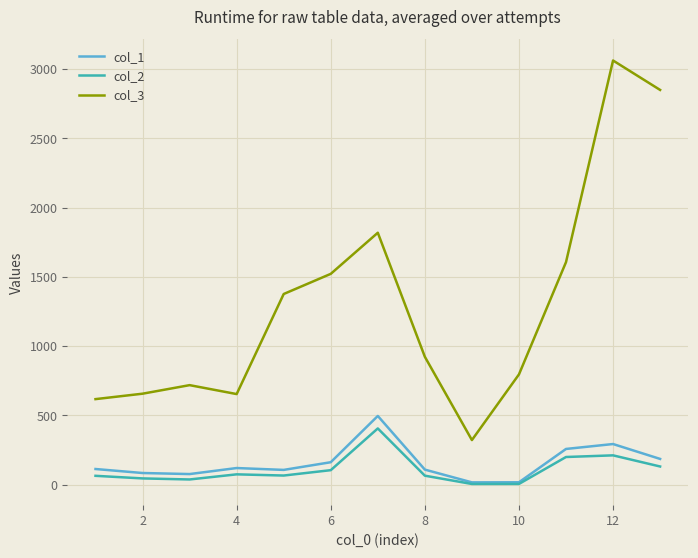

What is the lowest value of the col_3 series?

322.2